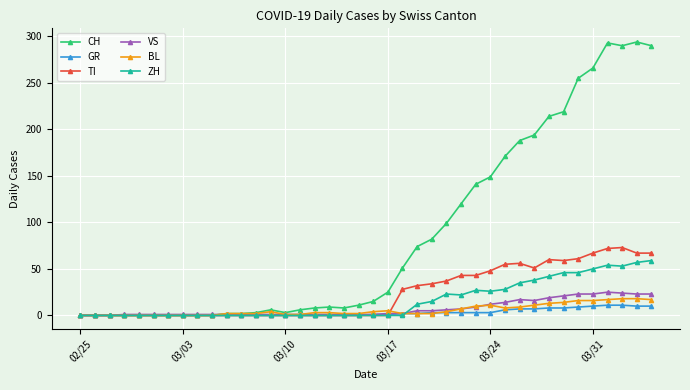

Which series has the largest range (max minus min)?

CH